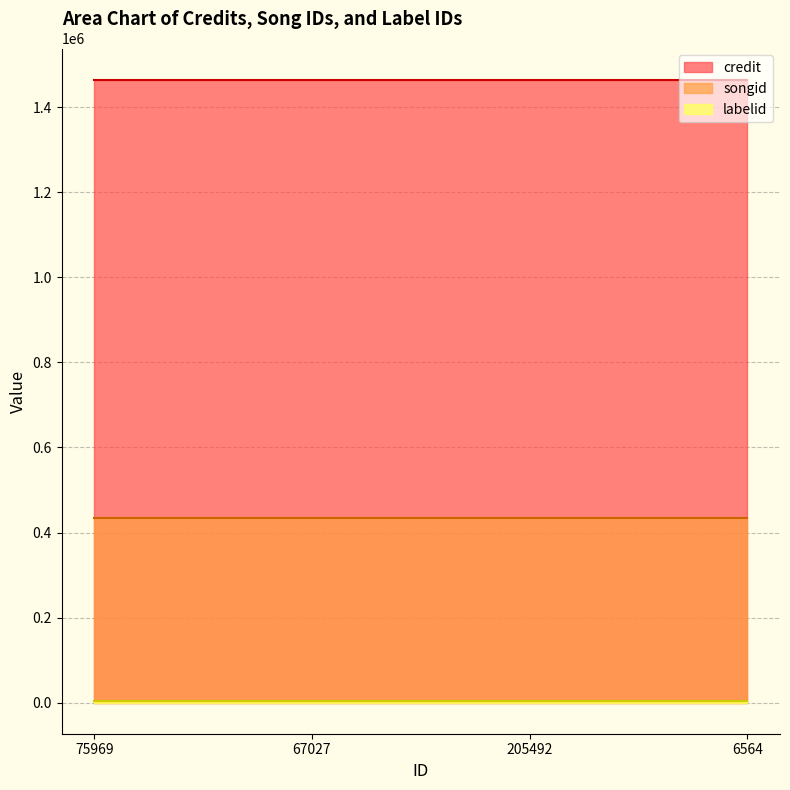

What is the sum of all labelid values?

14396